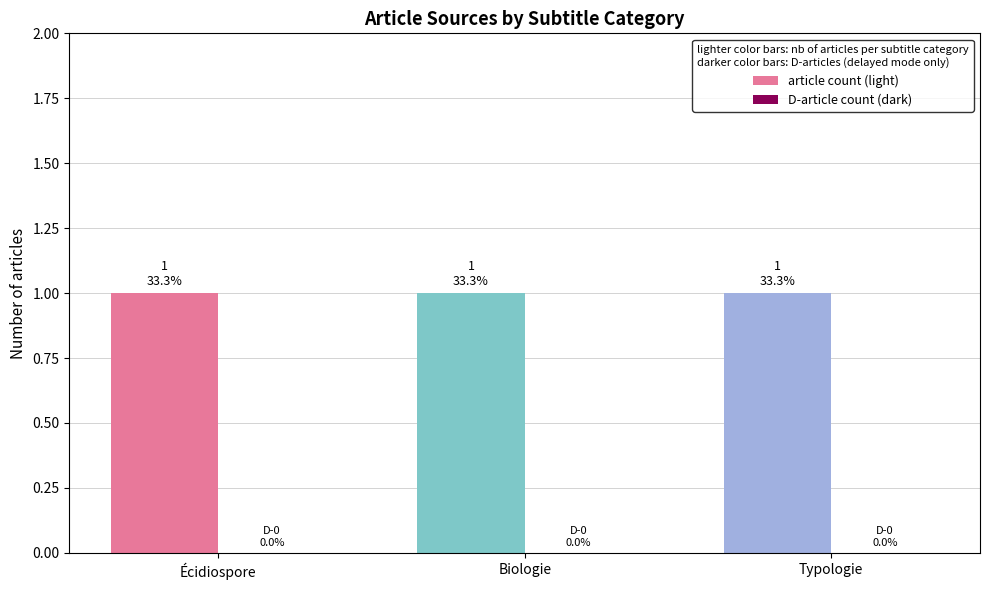

Rank the categories by article count (light) value from lowest to highest.

Écidiospore, Biologie, Typologie